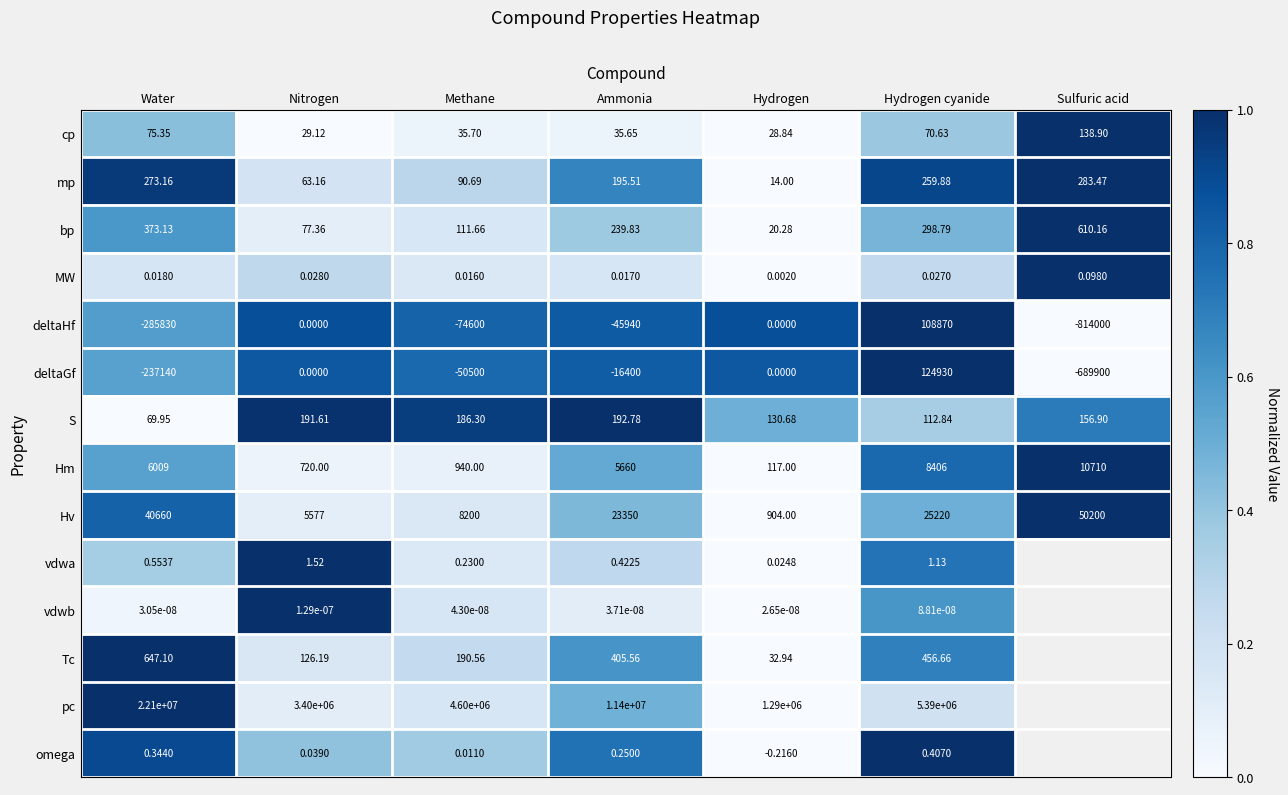

Is the value of vdwb at Hydrogen greater than the value of Tc at Nitrogen?

No